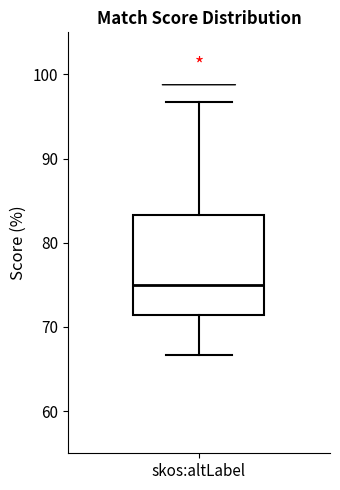

Transcribe this box plot: give where the median line is, the range the box spans, and where the two whiskers end, as read against the y-axis. The values are not printed on the chart, so give them approximately, as read against the axis.

median 75, box 71 to 83, whiskers 67 to 97